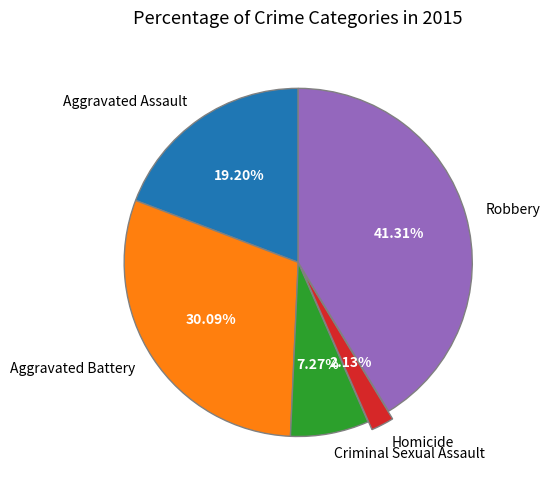

Approximately how many times larger is the value at Robbery compared to Criminal Sexual Assault?

5.7